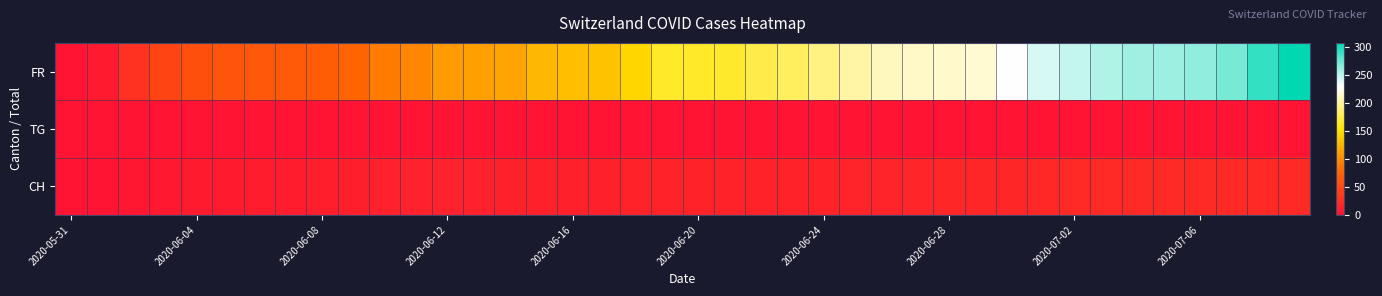

Rank the series by their maximum value, from highest to lowest.

FR, CH, TG